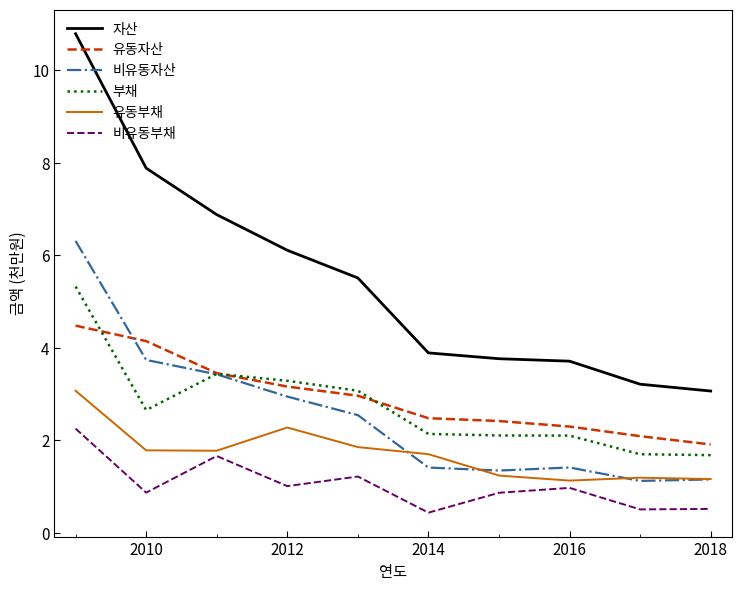

Which series has the largest range (max minus min)?

자산